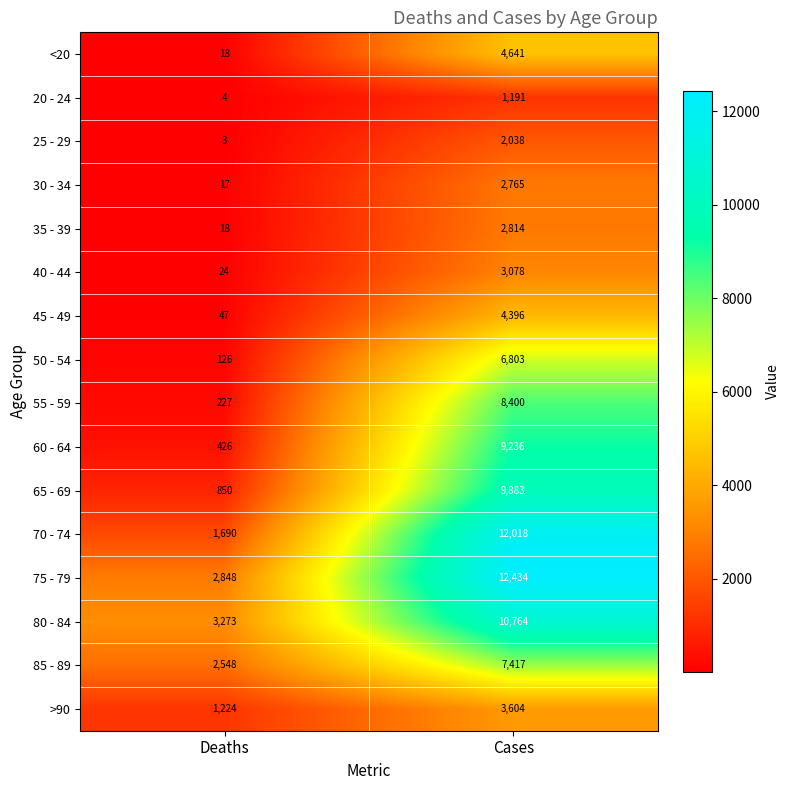

What is the approximate value of >90 at Deaths, to the nearest 10?

1220